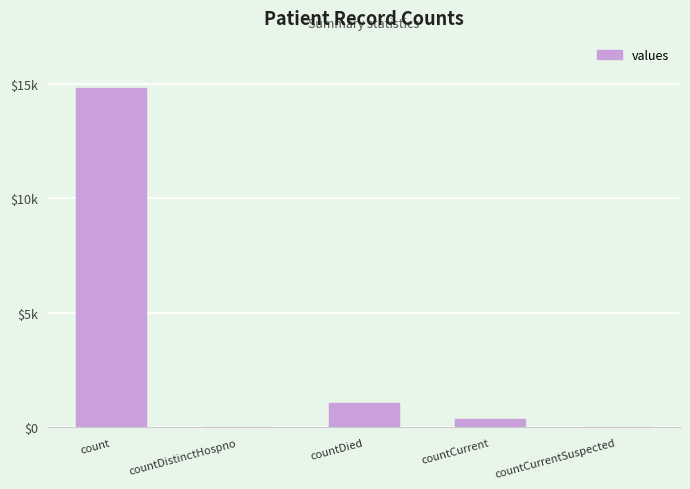

What is the label of the 2nd bar from the right?

countCurrent